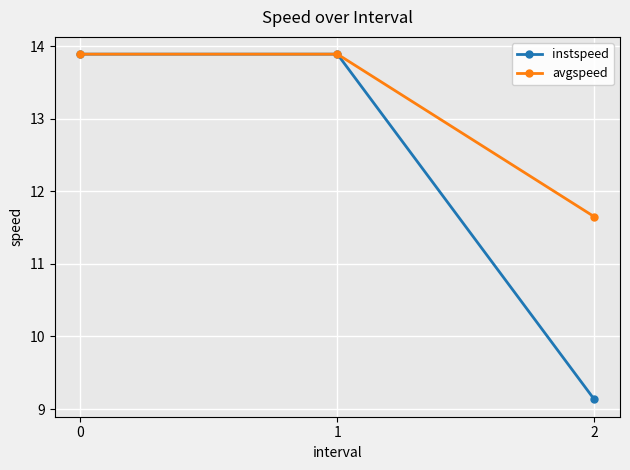

How many data points in avgspeed are above 13?

2